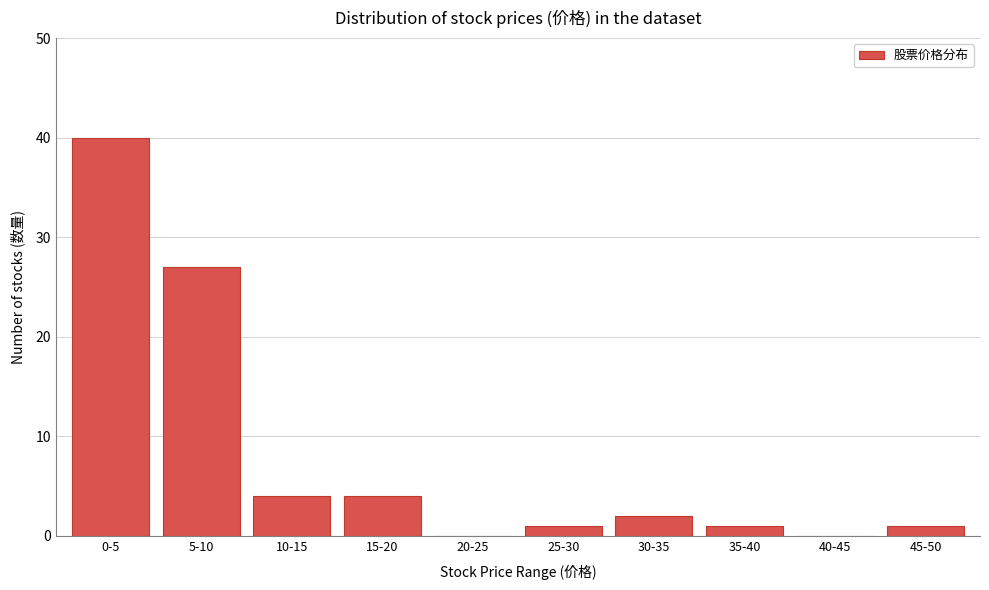

Reading right to left, transcribe all the data shown in this chart.

45-50=1	40-45=0	35-40=1	30-35=2	25-30=1	20-25=0	15-20=4	10-15=4	5-10=27	0-5=40